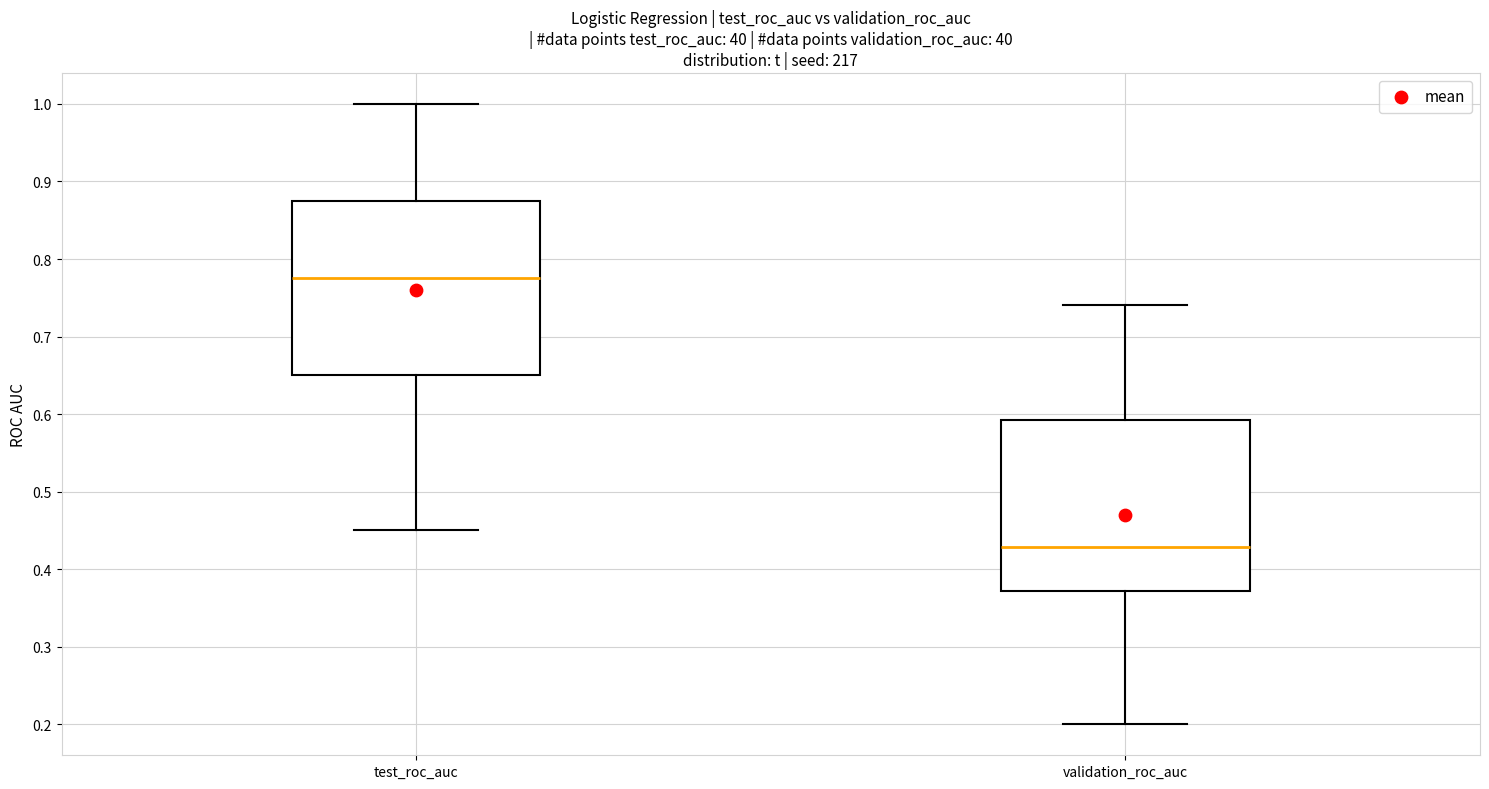

Where does the lower whisker of the box for test_roc_auc end on the y-axis? The values are not printed on the chart, so give them approximately, as read against the axis.

0.45